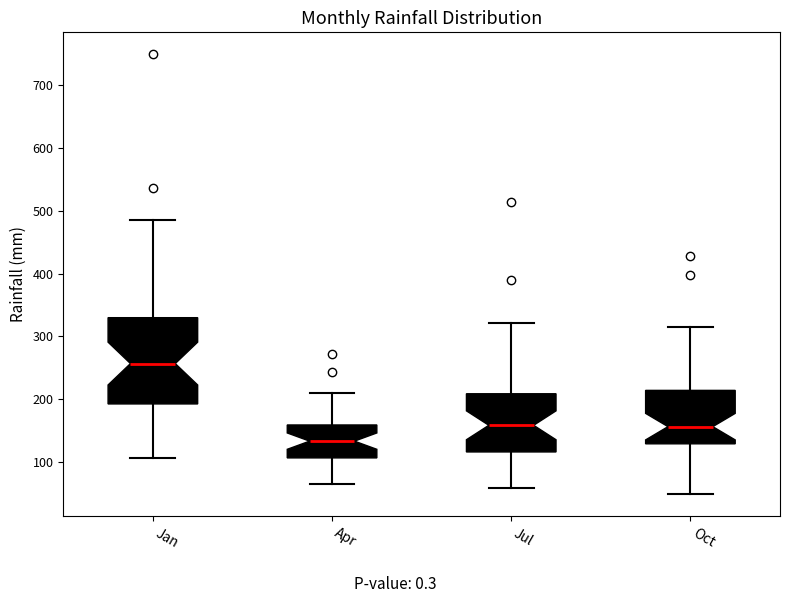

Reading left to right, read every box against the y-axis: the position of its median line, the range the box covers, and the ends of its whiskers. The values are not printed on the chart, so give them approximately, as read against the axis.

Jan: median 260, box 190 to 330, whiskers 110 to 480
Apr: median 130, box 110 to 160, whiskers 70 to 210
Jul: median 160, box 120 to 210, whiskers 60 to 320
Oct: median 160, box 130 to 210, whiskers 50 to 320